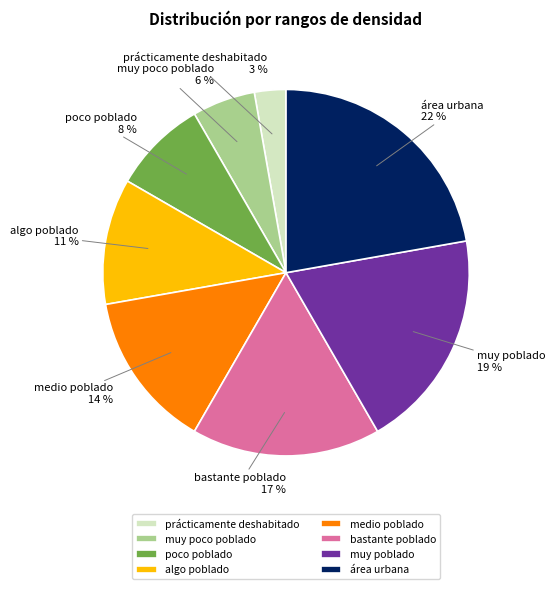

To the nearest percent, what percentage of the pie is poco poblado?

8%